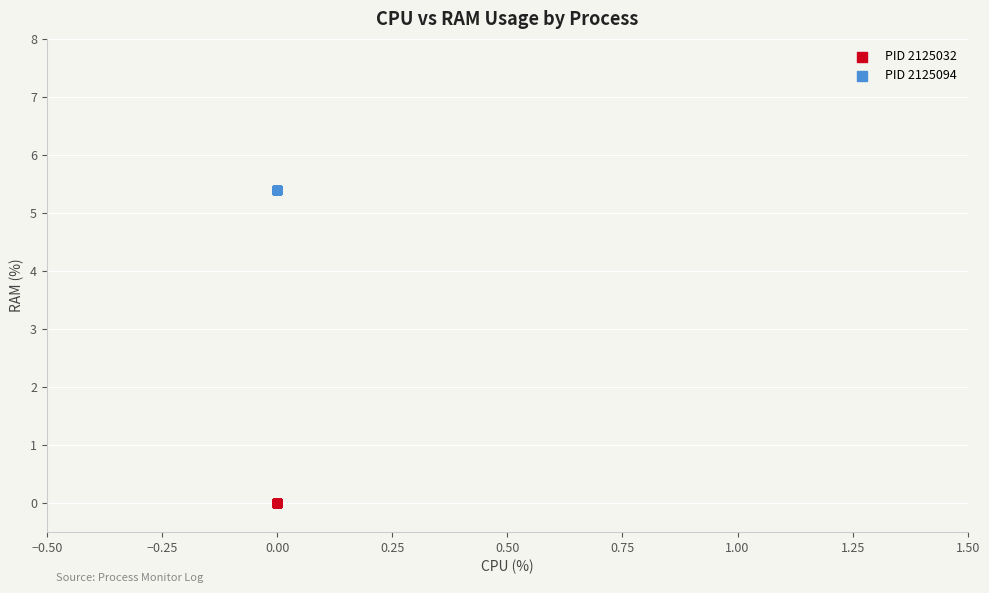

Which series reaches the maximum Y coordinate?

PID 2125094